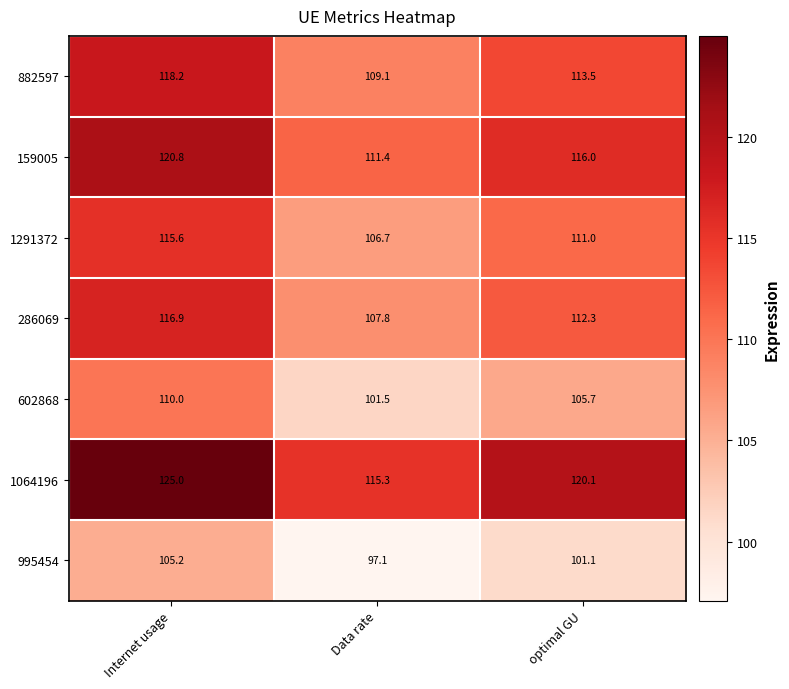

Which series has the largest total across all categories?

1064196